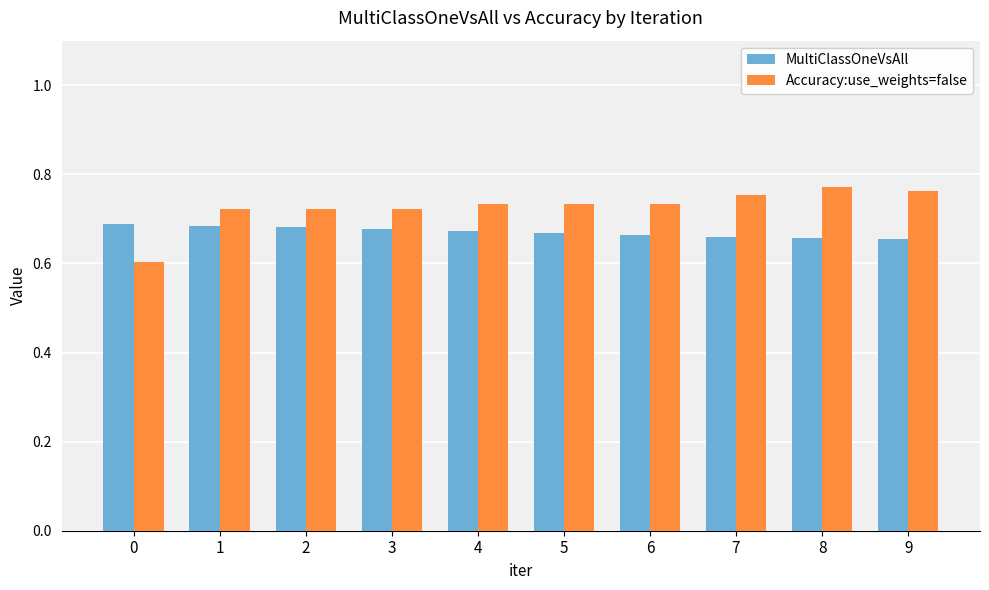

Which series has the widest spread of values?

Accuracy:use_weights=false